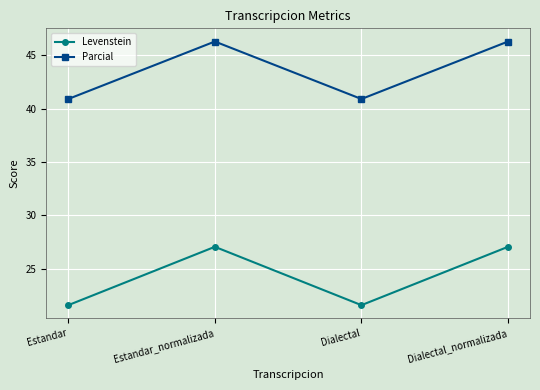

Reading left to right, extract all data points from this chart.

Levenstein: 21.6	27.1	21.6	27.1
Parcial: 40.9	46.3	40.9	46.3